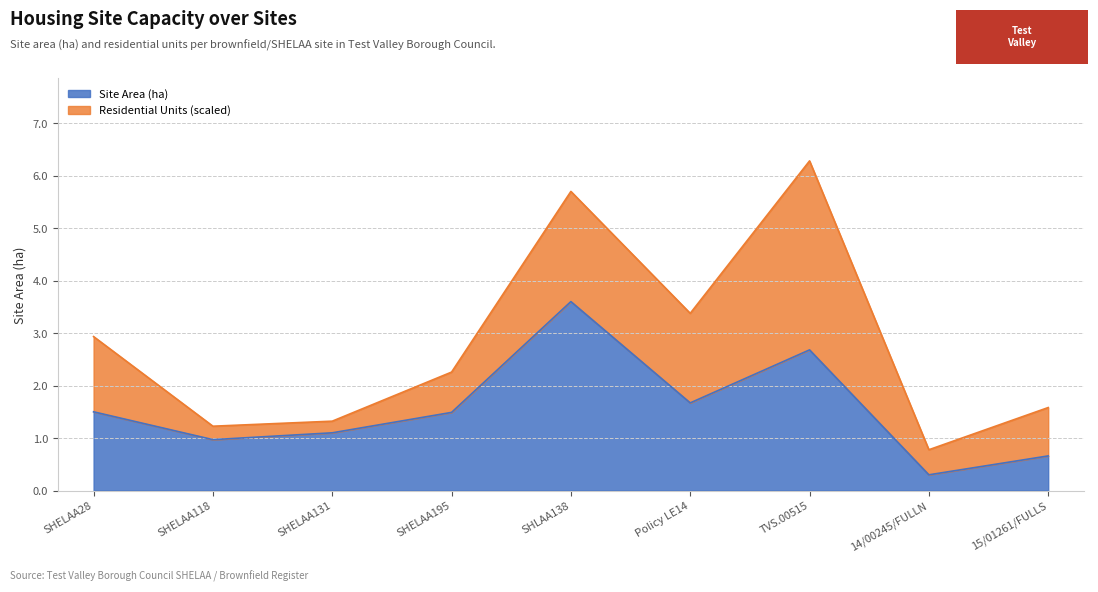

What is the maximum value shown in the chart?

3.6